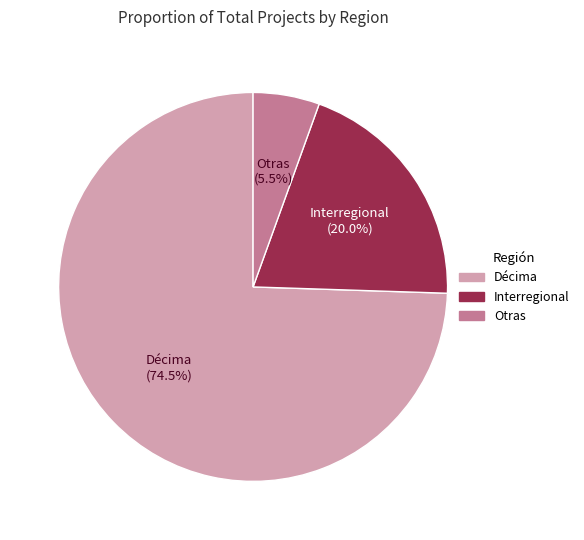

Does any single category account for the majority?

Yes